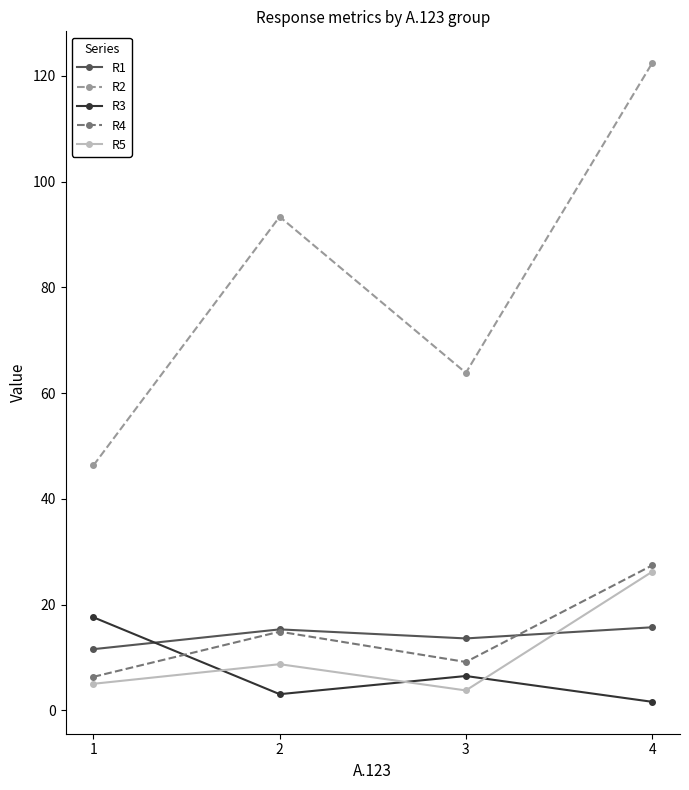

True or false: R3 and R5 intersect in this chart.

True